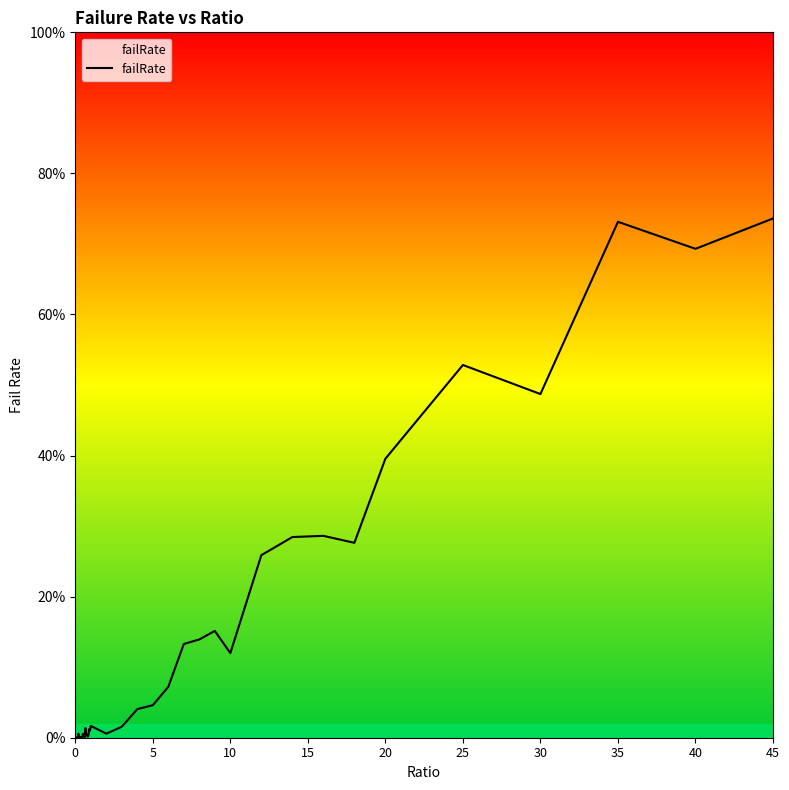

Is this an area chart (filled region under the line)?

Yes